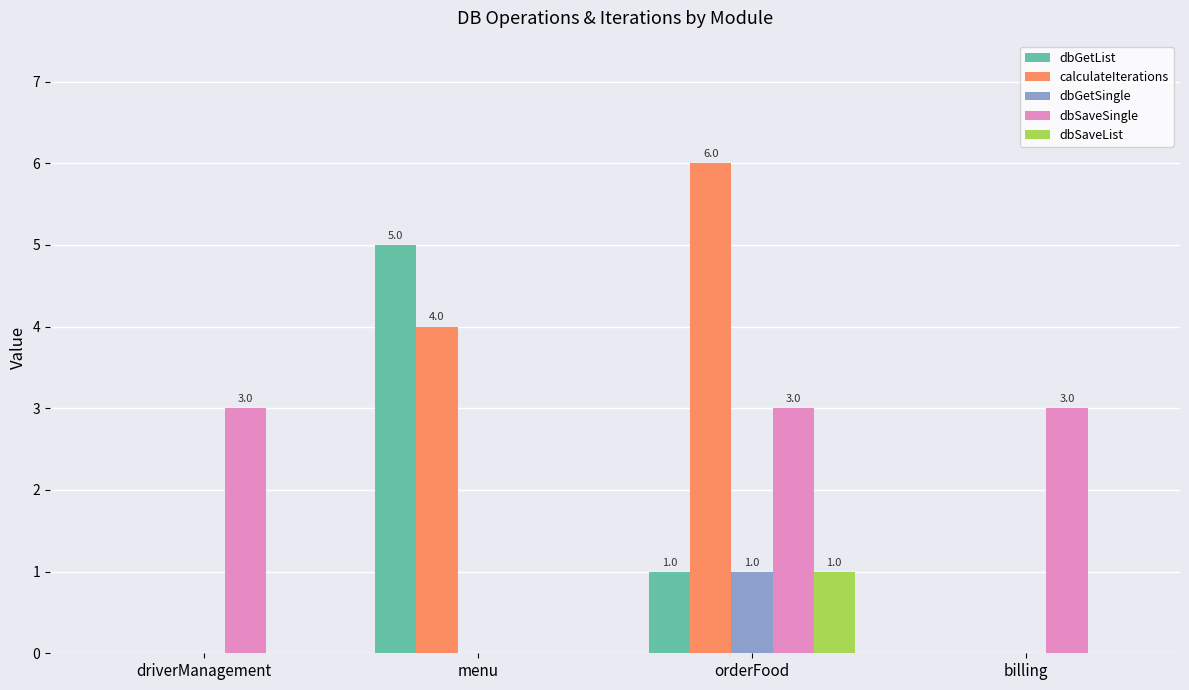

Which series has the widest spread of values?

calculateIterations